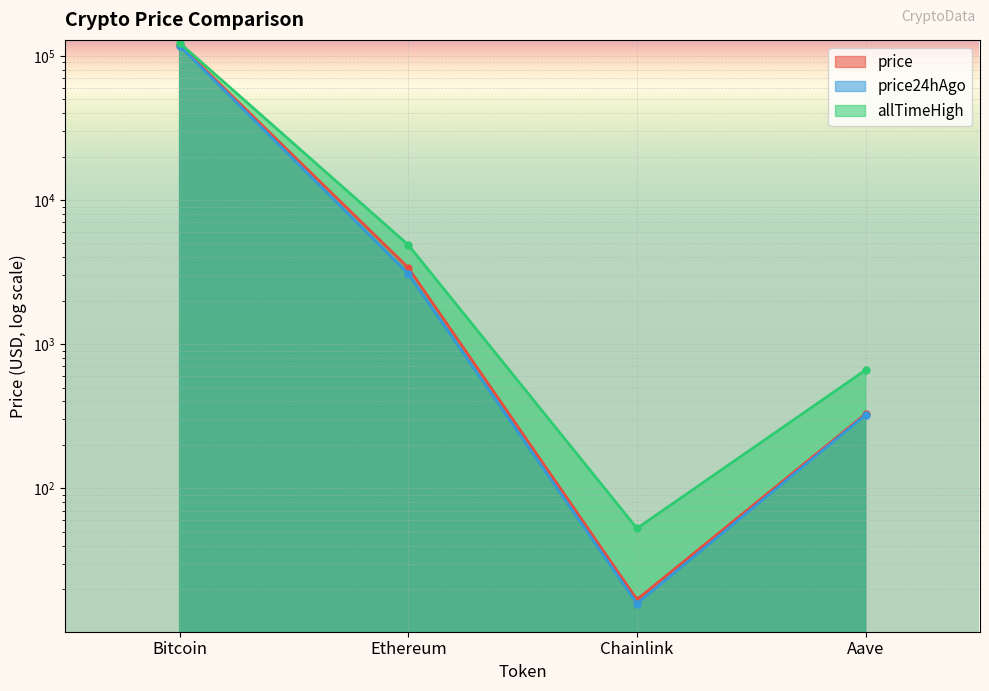

What is the total value across all series at Chainlink?

85.5